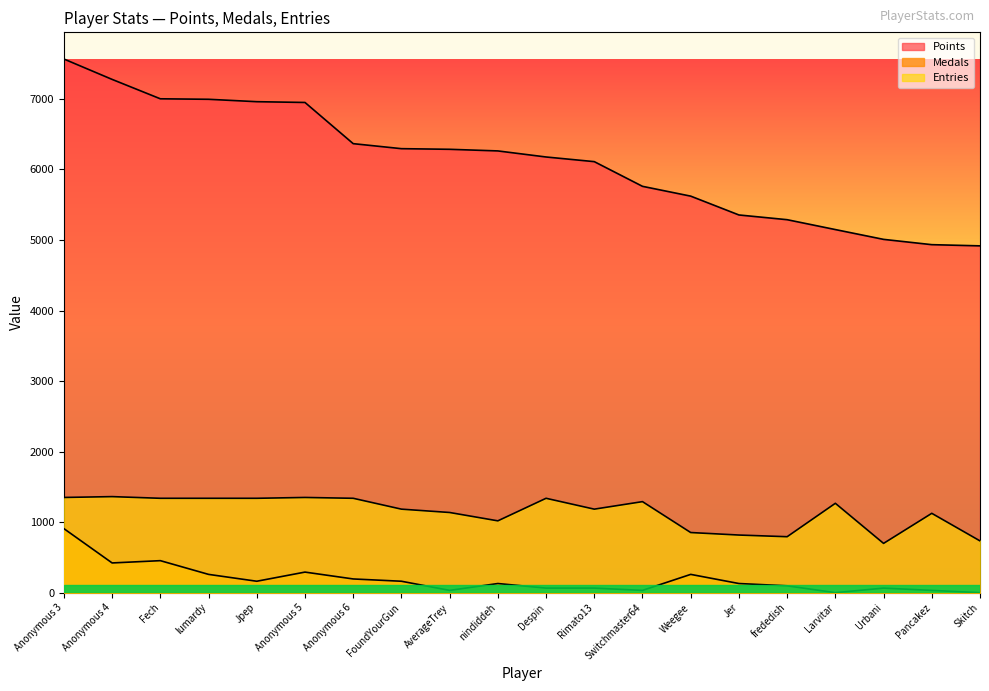

Which category has the highest value across all series?

Anonymous 3